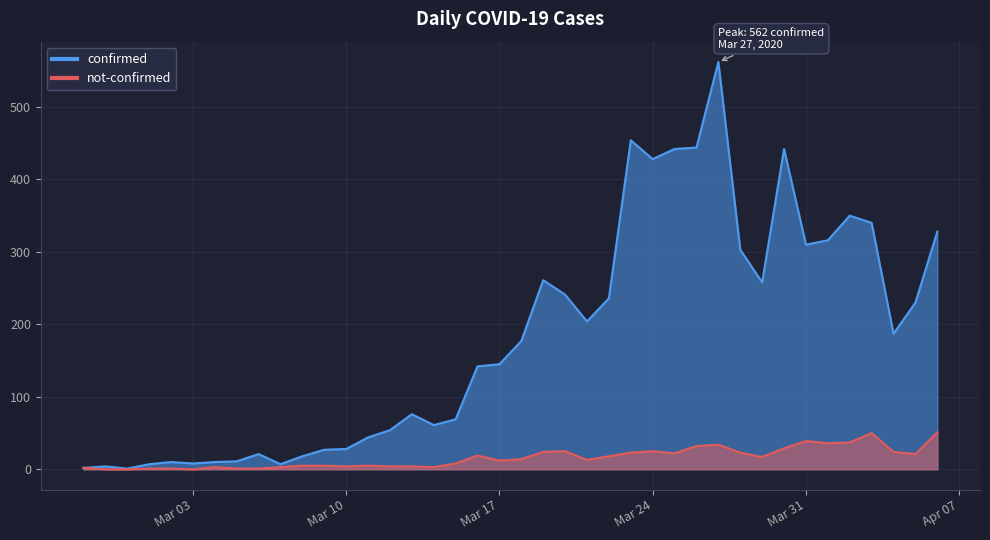

Rank the categories by not-confirmed value from lowest to highest.

2020-02-28, 2020-02-29, 2020-03-03, 2020-03-01, 2020-03-02, 2020-03-05, 2020-03-06, 2020-02-27, 2020-03-04, 2020-03-07, 2020-03-14, 2020-03-10, 2020-03-12, 2020-03-13, 2020-03-08, 2020-03-09, 2020-03-11, 2020-03-15, 2020-03-17, 2020-03-21, 2020-03-18, 2020-03-29, 2020-03-22, 2020-03-16, 2020-04-05, 2020-03-25, 2020-03-23, 2020-03-28, 2020-03-19, 2020-04-04, 2020-03-20, 2020-03-24, 2020-03-30, 2020-03-26, 2020-03-27, 2020-04-01, 2020-04-02, 2020-03-31, 2020-04-03, 2020-04-06